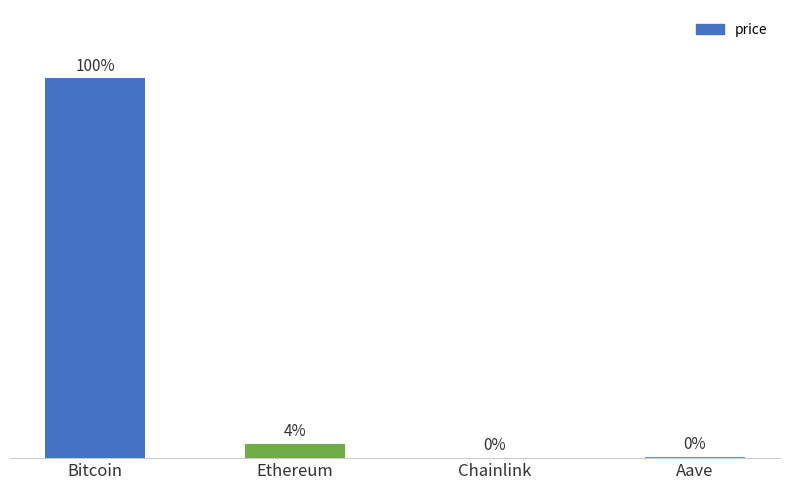

Rank the categories by value from highest to lowest.

Bitcoin, Ethereum, Aave, Chainlink